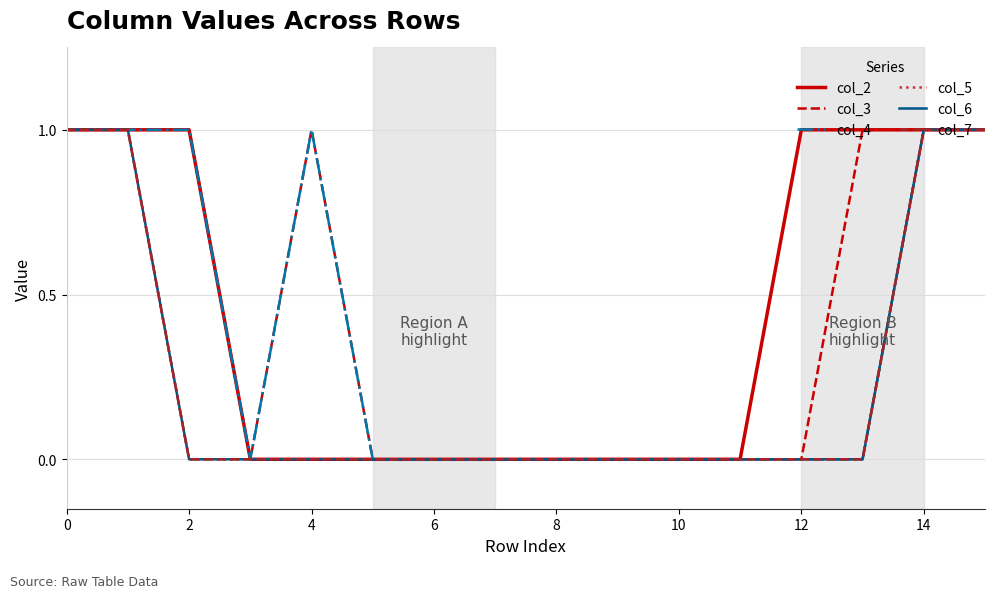

Does the chart display data point markers on the line(s)?

No